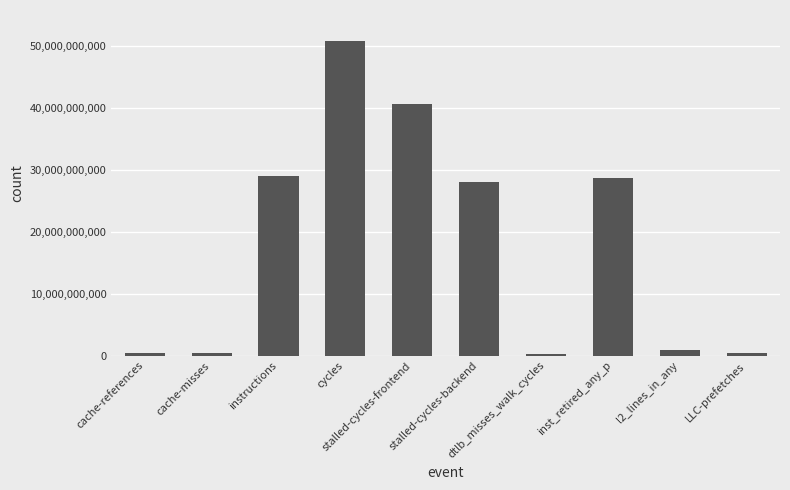

What is the ratio of the value at cycles to the value at stalled-cycles-frontend?

1.2